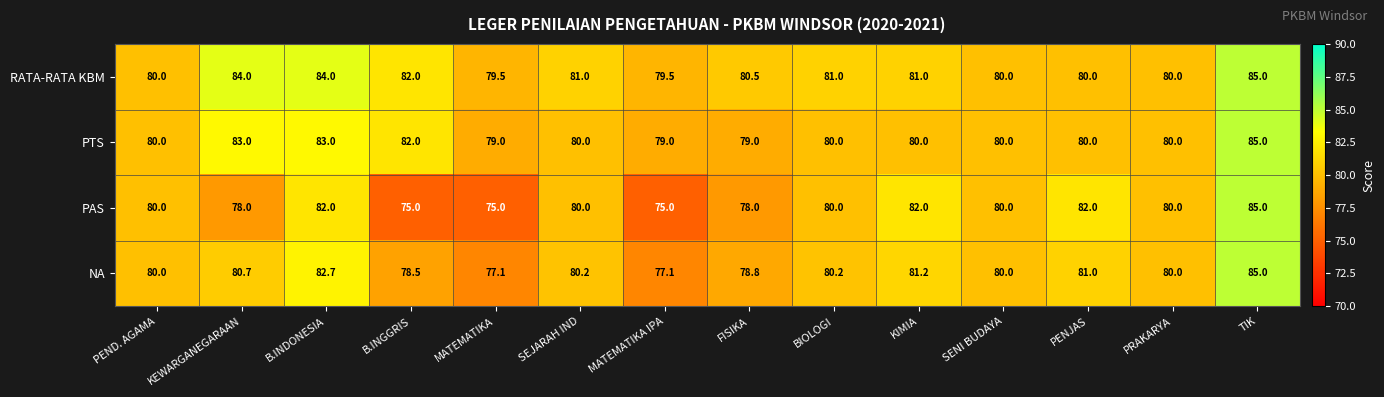

How many series are shown in this chart?

4